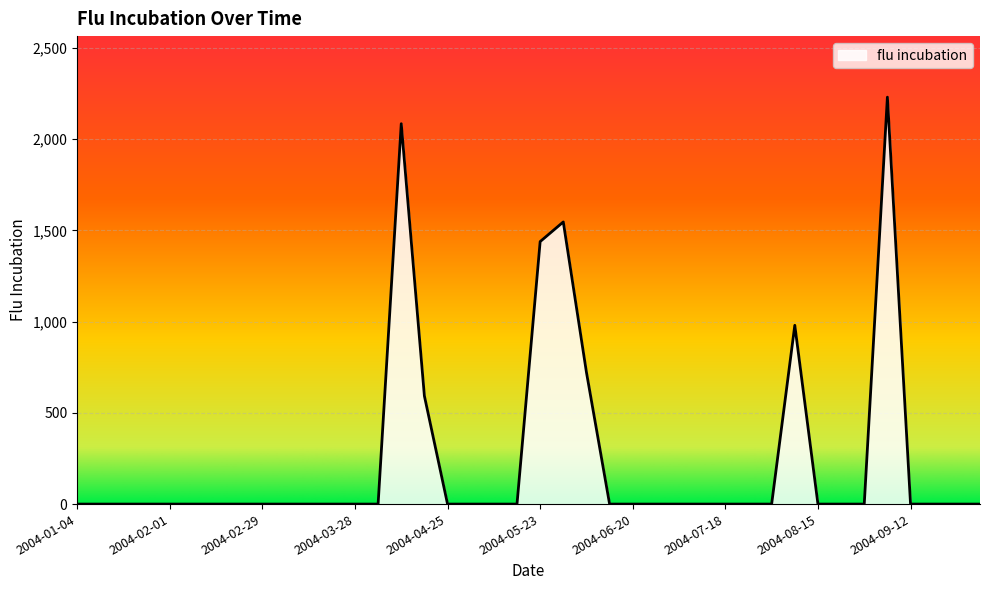

What is the difference between the maximum and minimum values?

2230.0